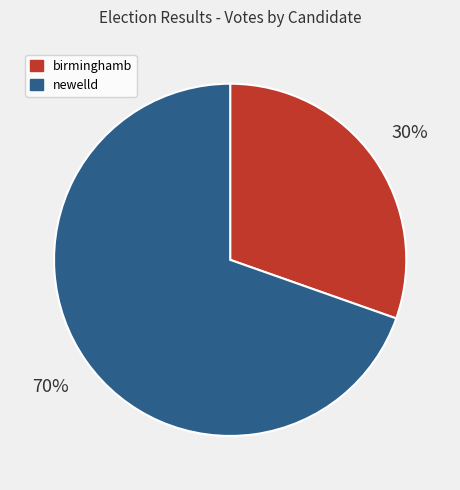

Approximately how many times larger is the value at newelld compared to birminghamb?

2.3